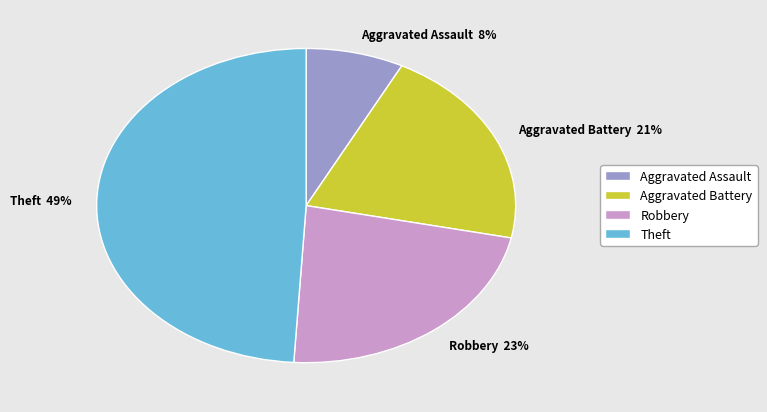

True or false: Theft accounts for 41% of the total.

False